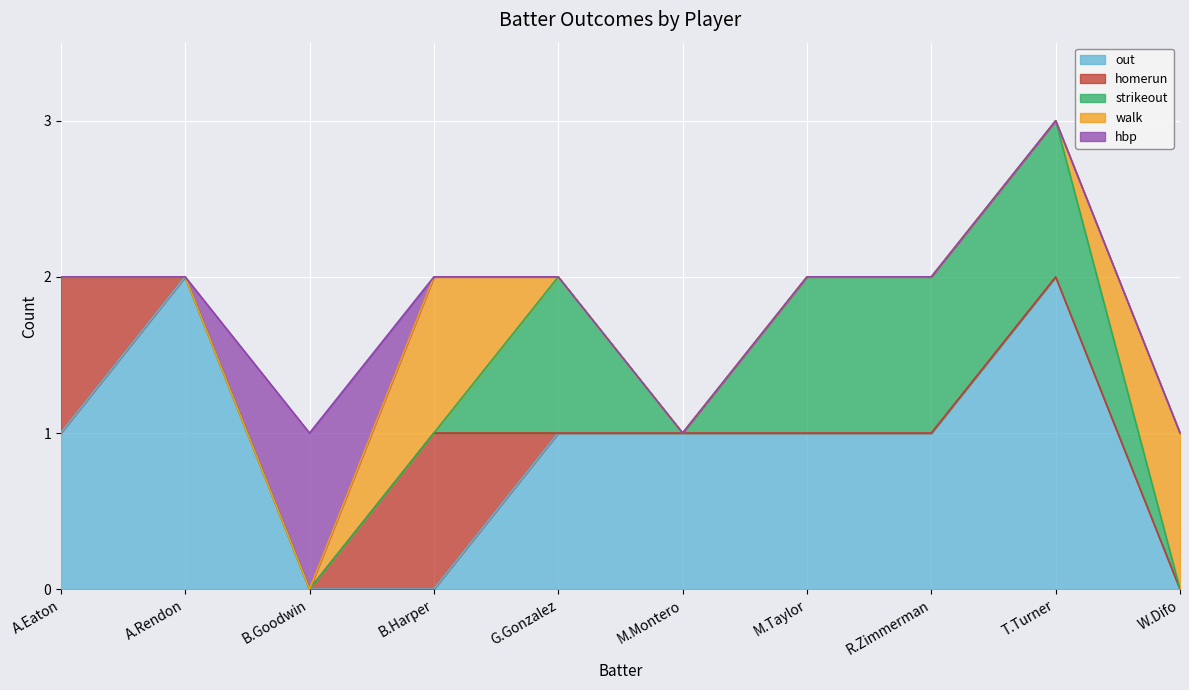

True or false: hbp and strikeout intersect in this chart.

False